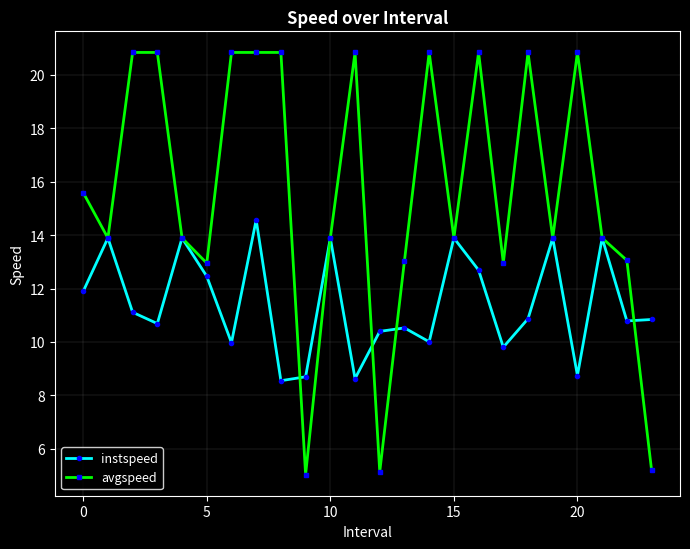

Which series has the widest spread of values?

avgspeed